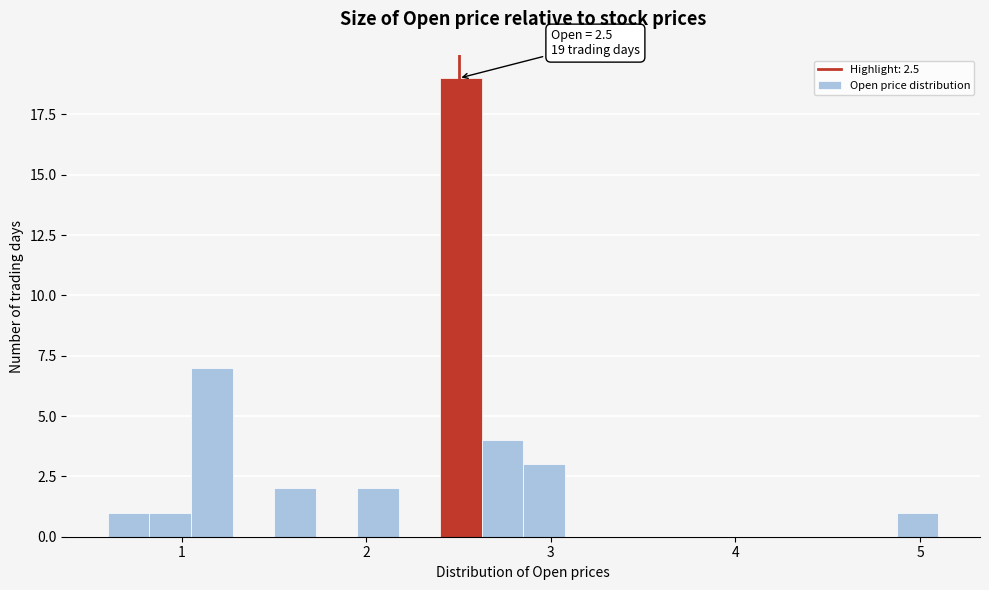

Read against the x-axis, roughly where is the centre of the tallest bar?

2.5